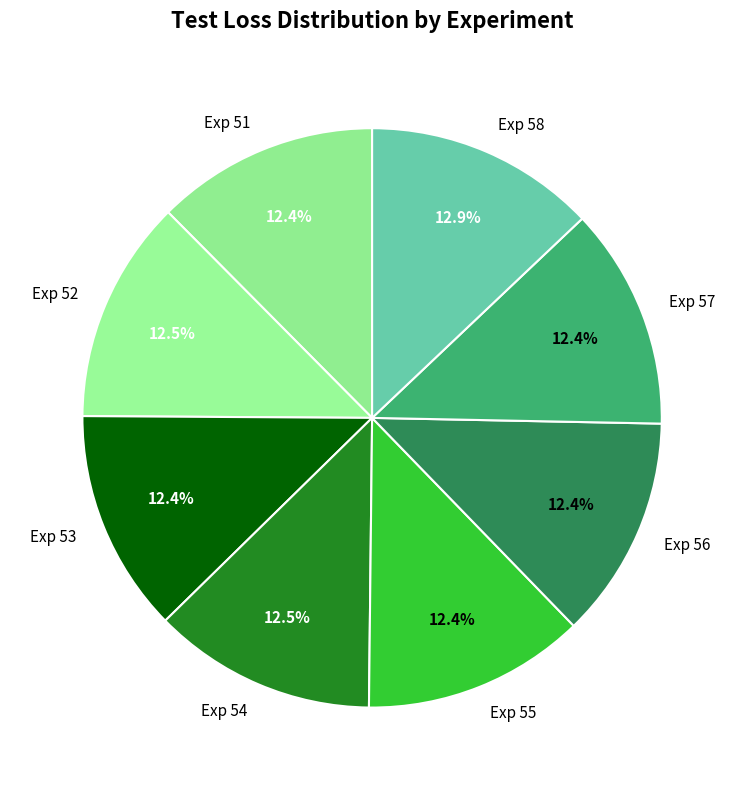

To the nearest percent, what is the average slice percentage?

12%